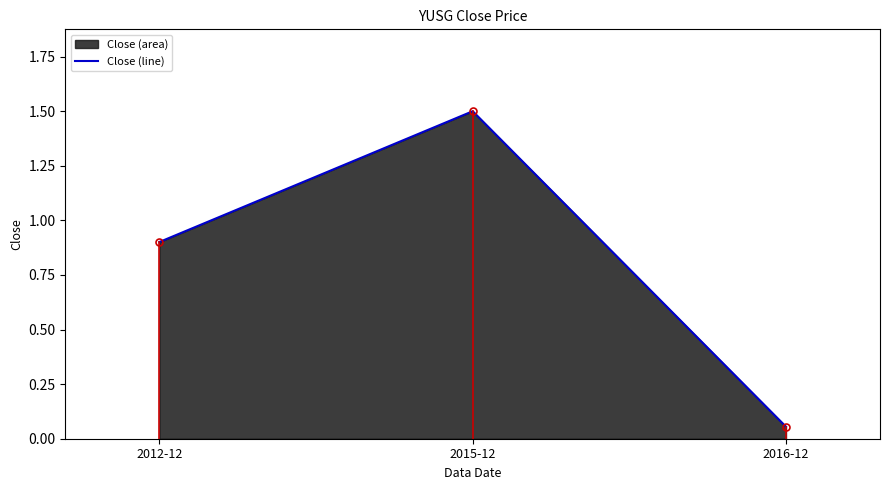

List the labels in order of value, largest first.

2015-12, 2012-12, 2016-12